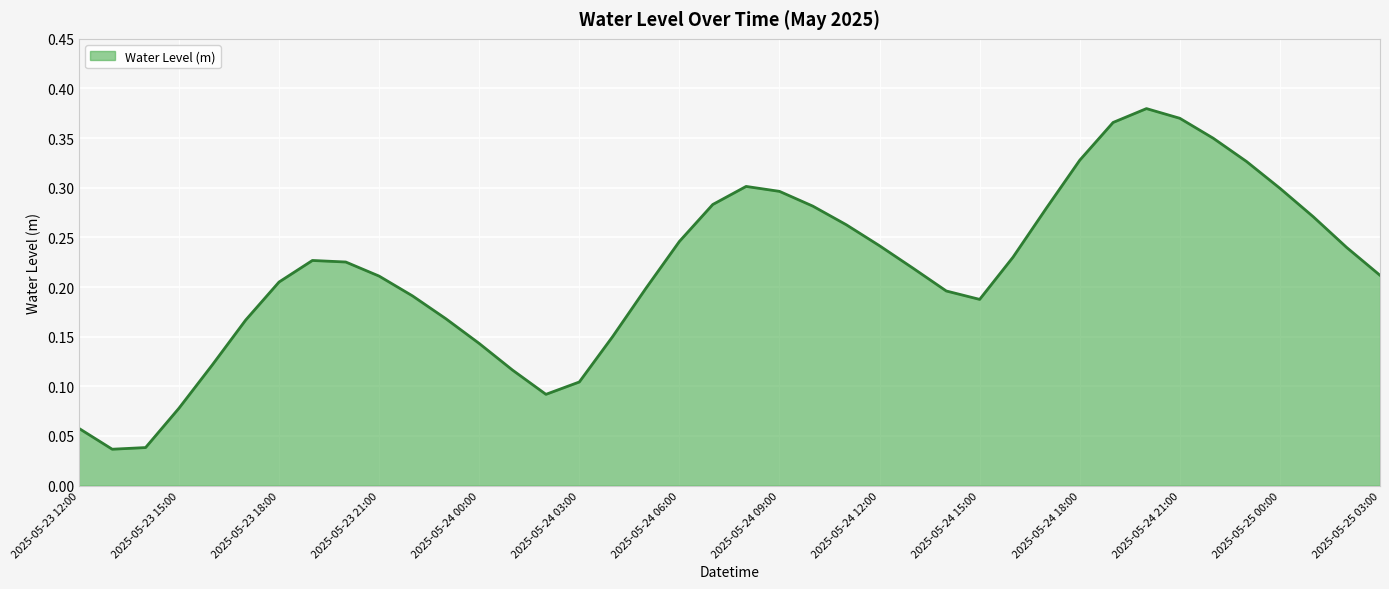

What is the sum of all values?

8.7